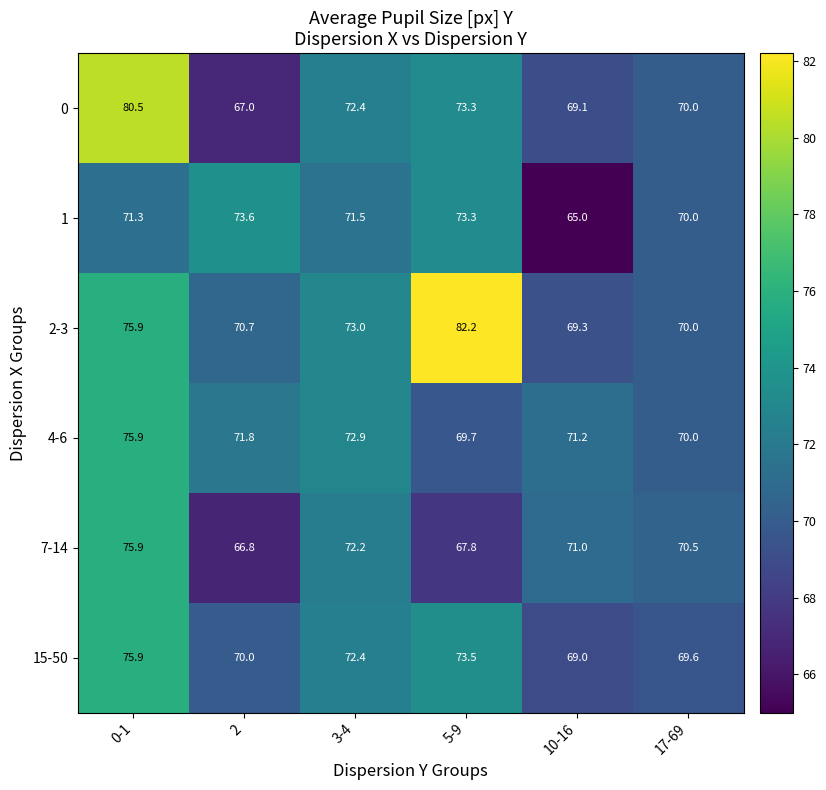

How many data points does each series have?

6